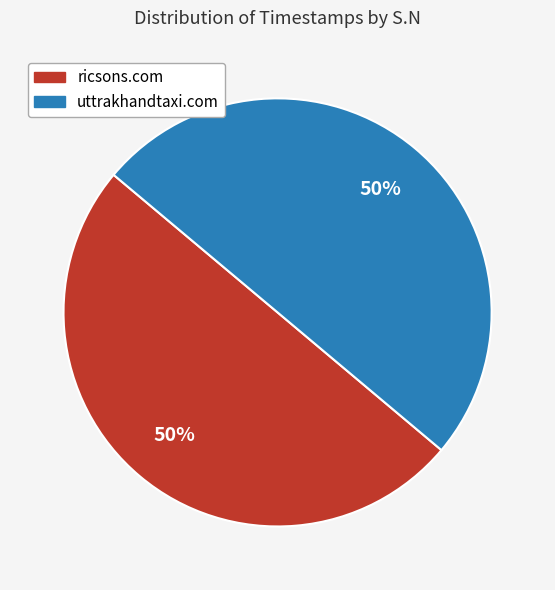

To the nearest percent, what is the average slice percentage?

50%